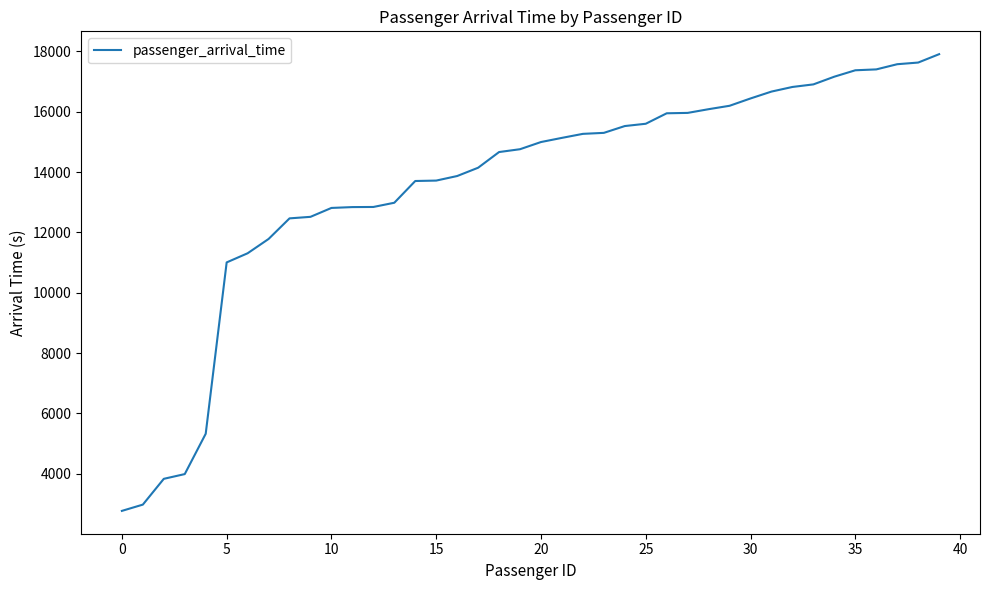

What is the difference between the maximum and minimum values?

15142